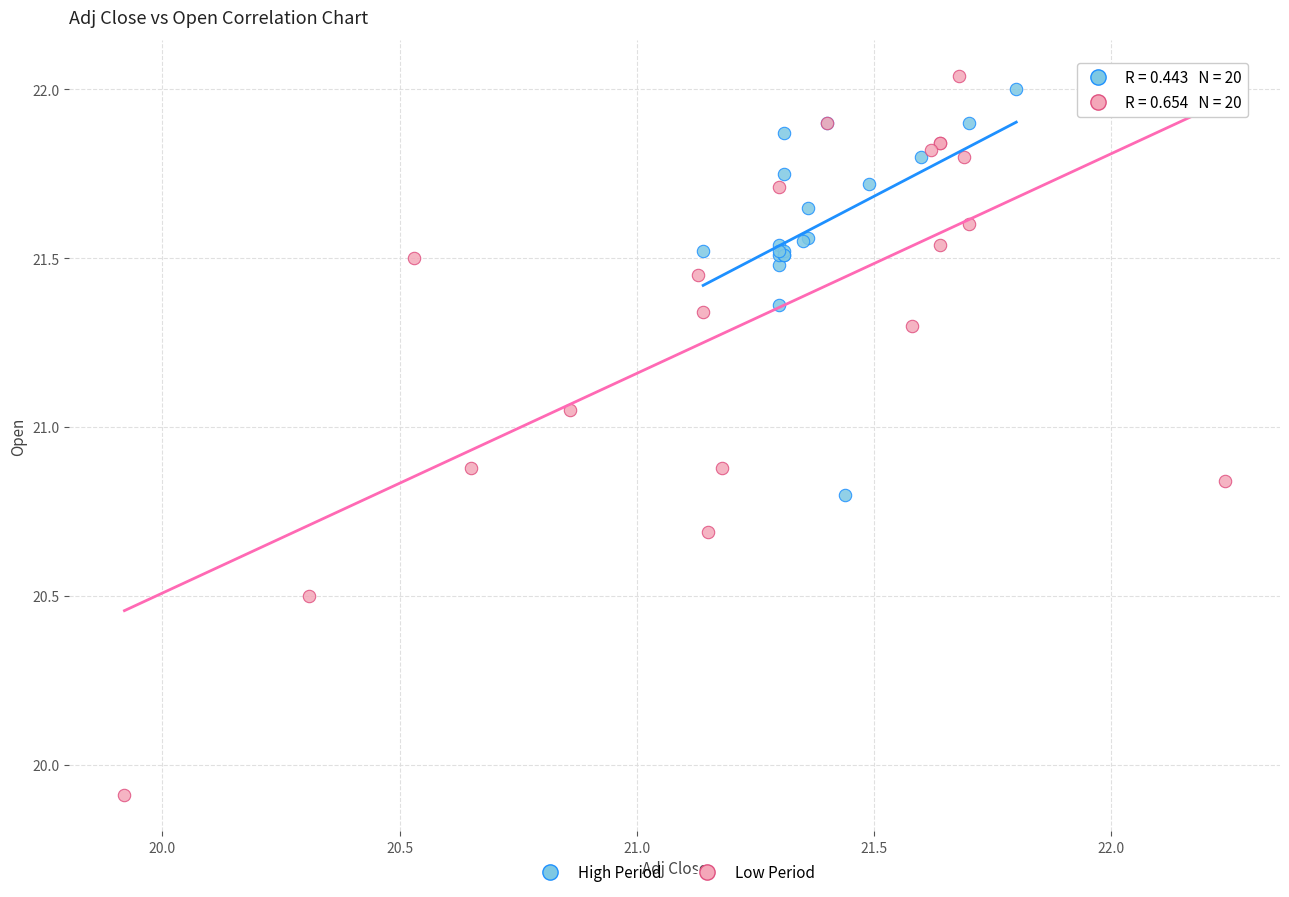

Which series reaches the maximum Y coordinate?

Low Period